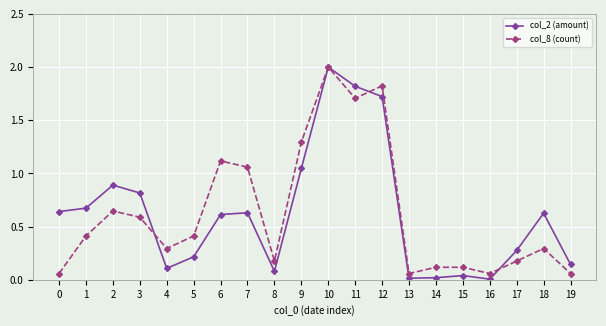

The value of col_8 (count) at 6 is 1.1. True or false?

True